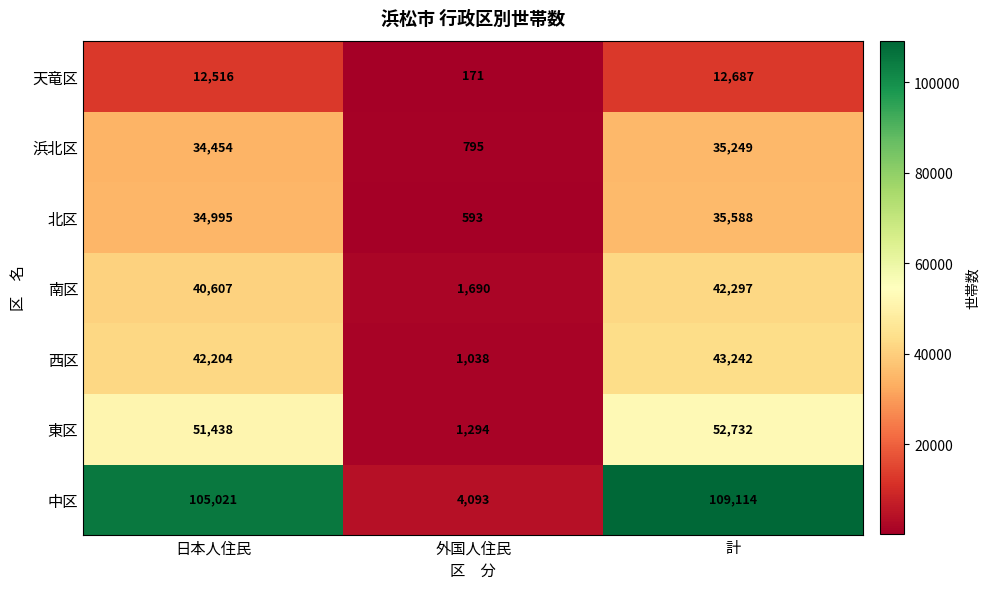

At which category does the chart reach its minimum across all series?

外国人住民